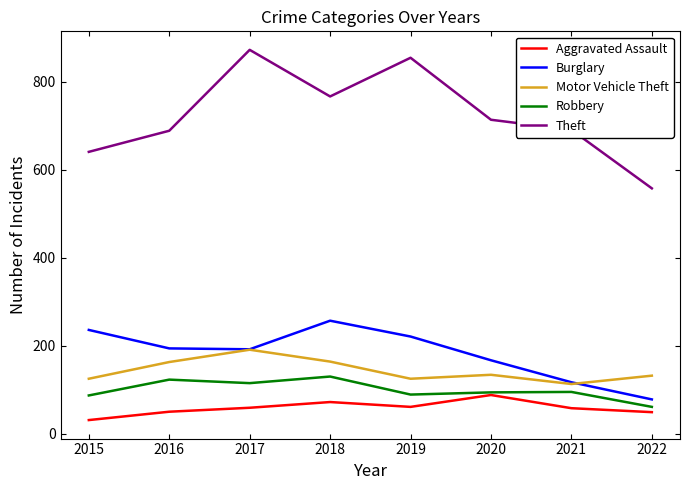

What is the difference between the Theft values at 2020 and 2015?

73